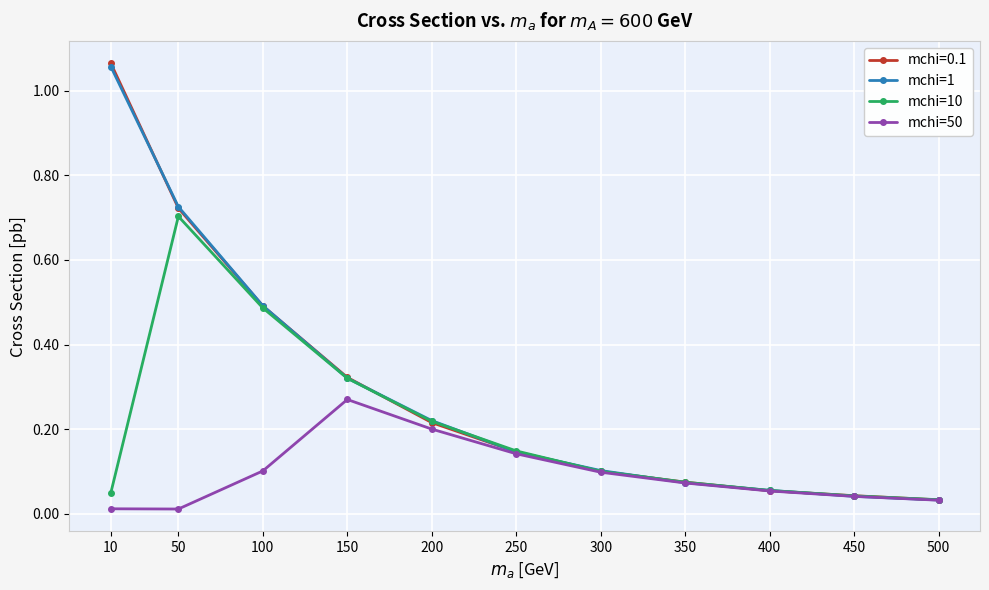

True or false: mchi=10 has more than 1 points higher than both neighbors.

False